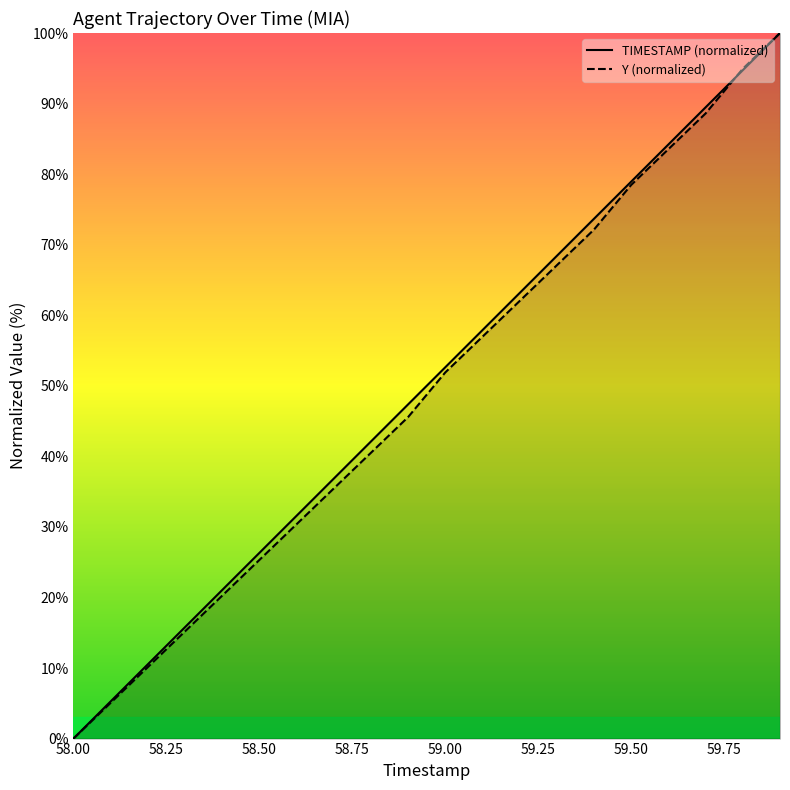

Reading right to left, transcribe all the data shown in this chart.

TIMESTAMP: 59.9=100.0	59.8=94.7	59.7=89.5	59.6=84.2	59.5=78.9	59.4=73.7	59.3=68.4	59.2=63.2	59.1=57.9	59.0=52.6	58.9=47.4	58.8=42.1	58.7=36.8	58.6=31.6	58.5=26.3	58.4=21.1	58.3=15.8	58.2=10.5	58.1=5.3	58.0=0.0
Y: 59.9=100.0	59.8=94.9	59.7=88.6	59.6=83.5	59.5=78.5	59.4=72.2	59.3=67.1	59.2=62.0	59.1=57.0	59.0=51.9	58.9=45.6	58.8=40.5	58.7=35.4	58.6=30.4	58.5=25.3	58.4=20.3	58.3=15.2	58.2=10.1	58.1=5.1	58.0=0.0